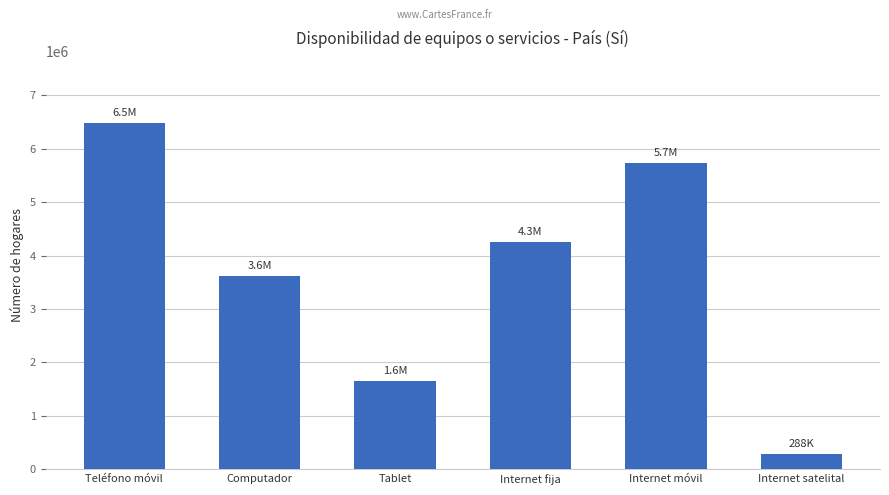

True or false: the data shows 1946947 at Internet móvil.

False